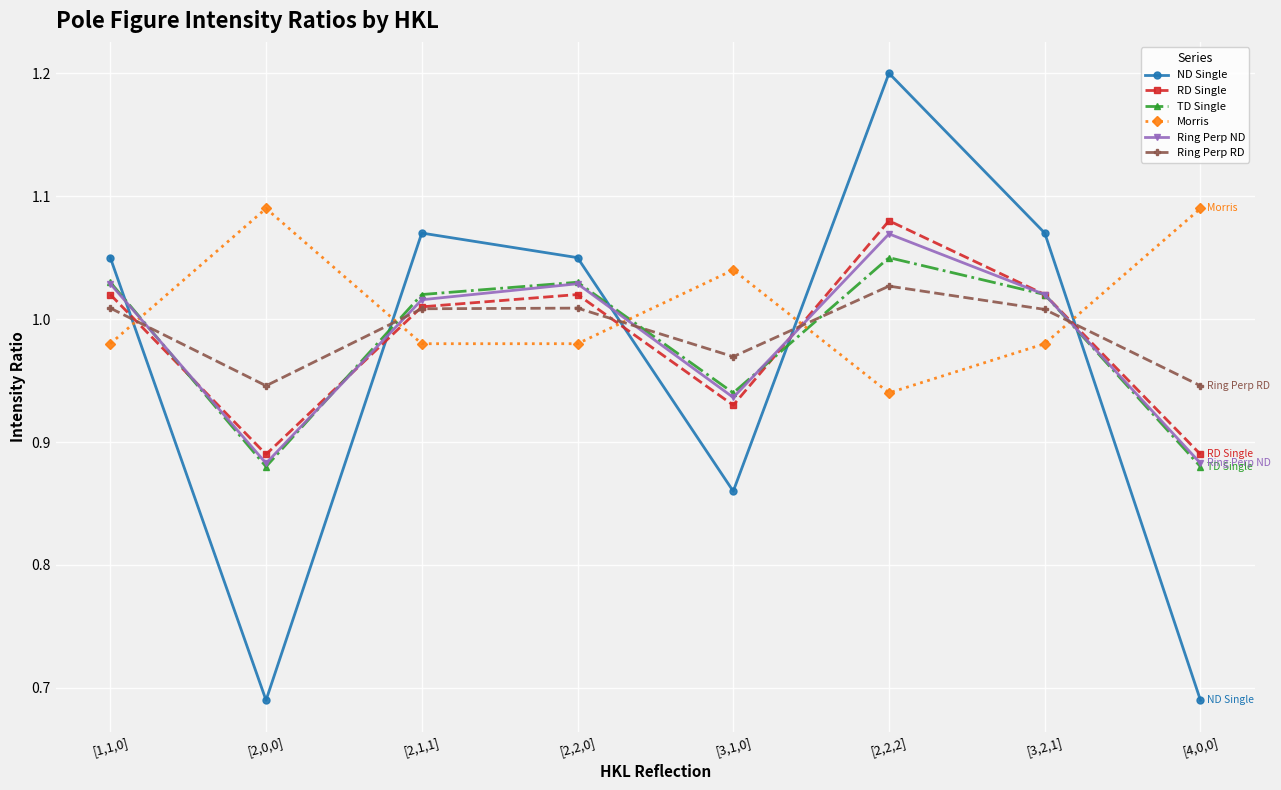

What is the label of the 2nd point from the left?

[2,0,0]